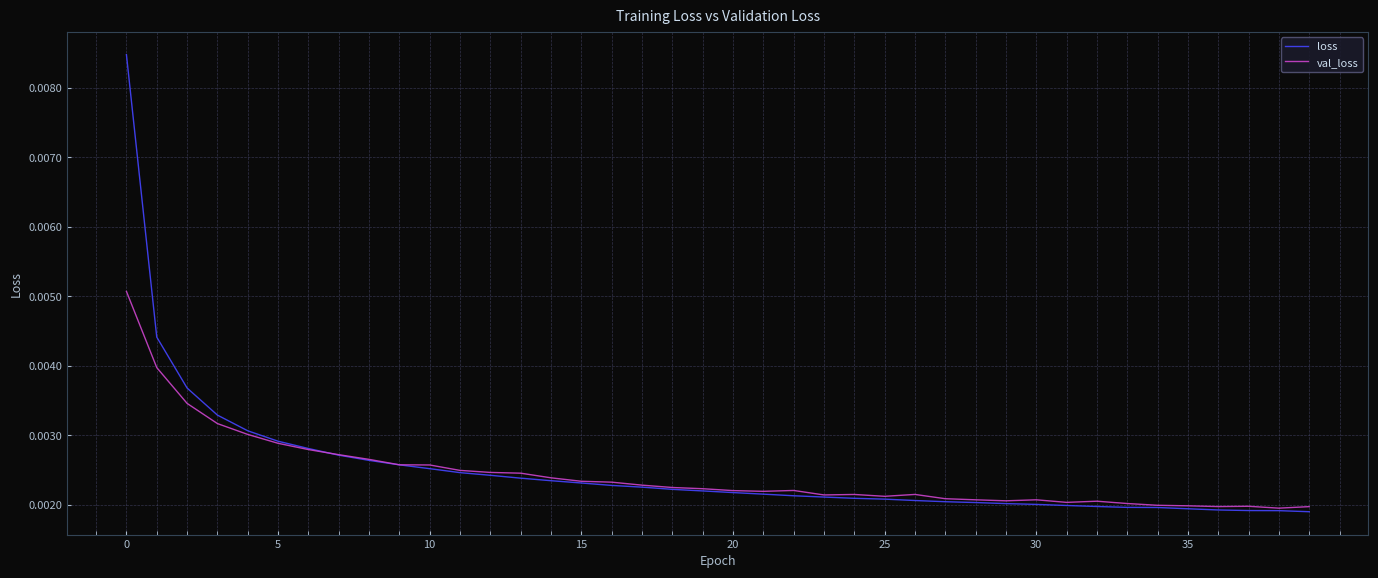

Rank the series by their maximum value, from lowest to highest.

val_loss, loss